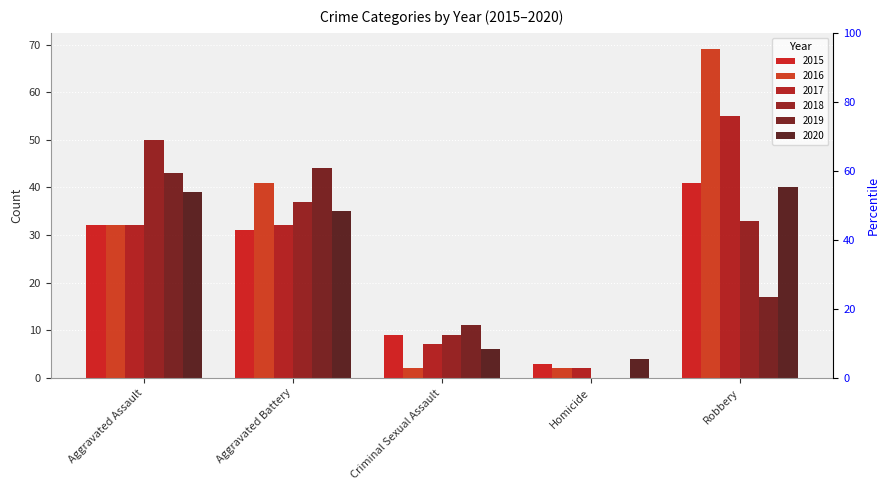

Is the value of 2020 at Robbery greater than the value of 2017 at Criminal Sexual Assault?

Yes